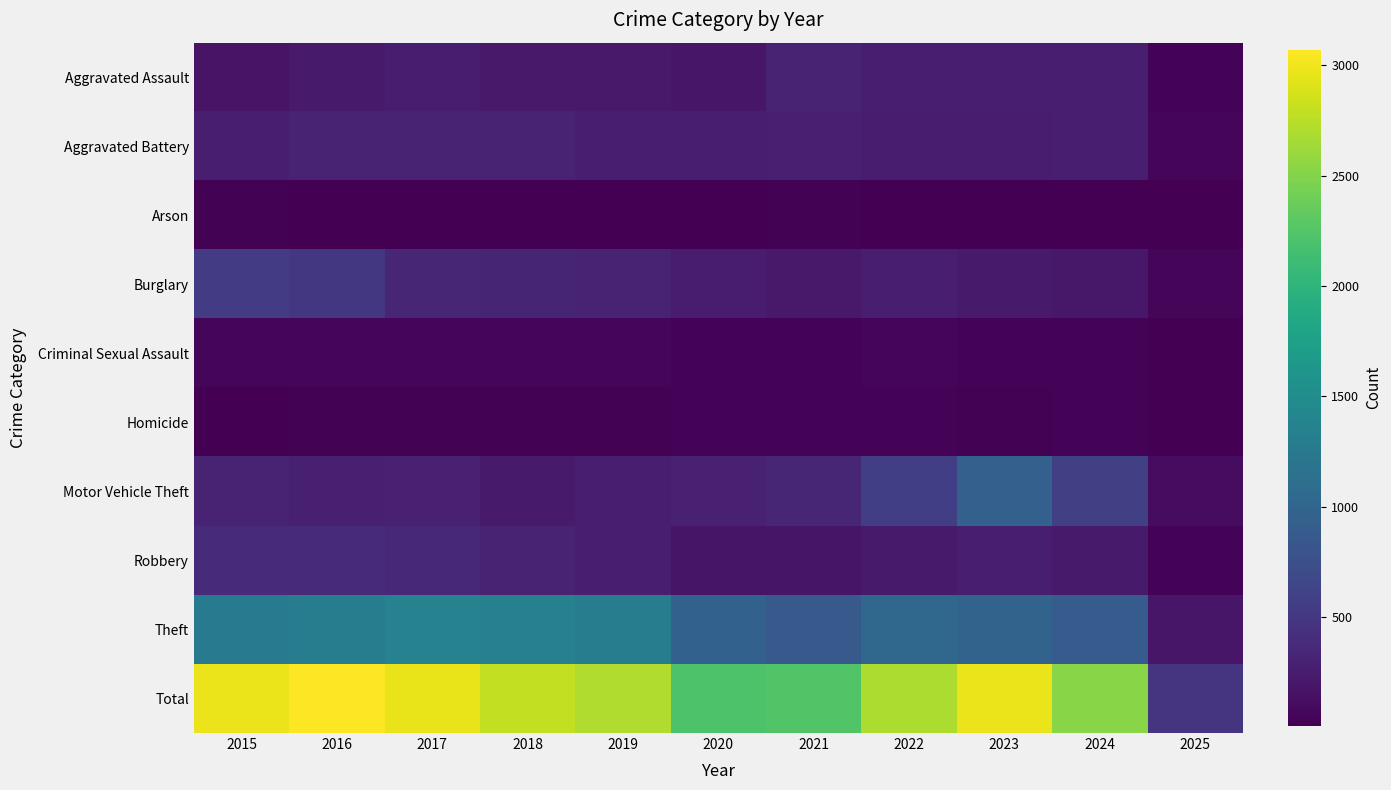

At 2019, list the series in order from smallest to largest.

Arson, Homicide, Criminal Sexual Assault, Aggravated Assault, Motor Vehicle Theft, Robbery, Aggravated Battery, Burglary, Theft, Total